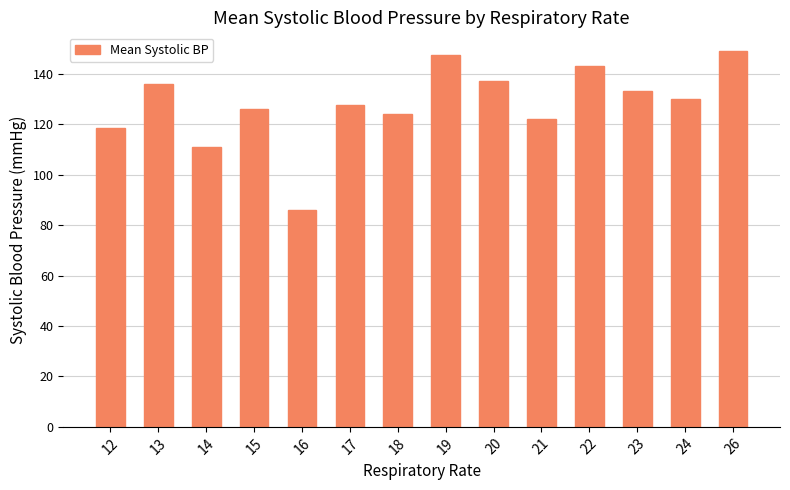

Does the chart contain stacked bars?

No